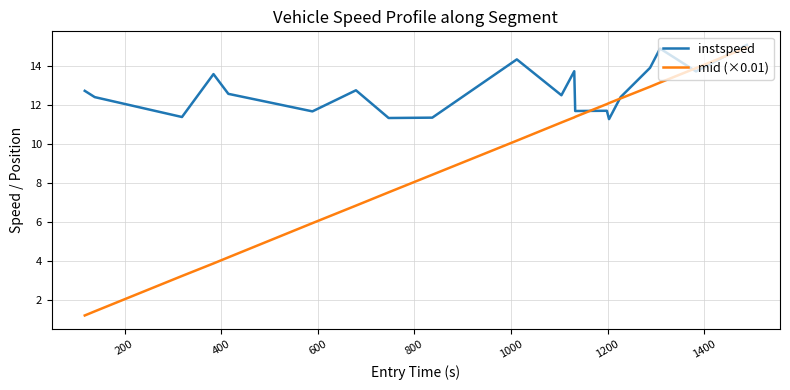

Does the chart display data point markers on the line(s)?

No